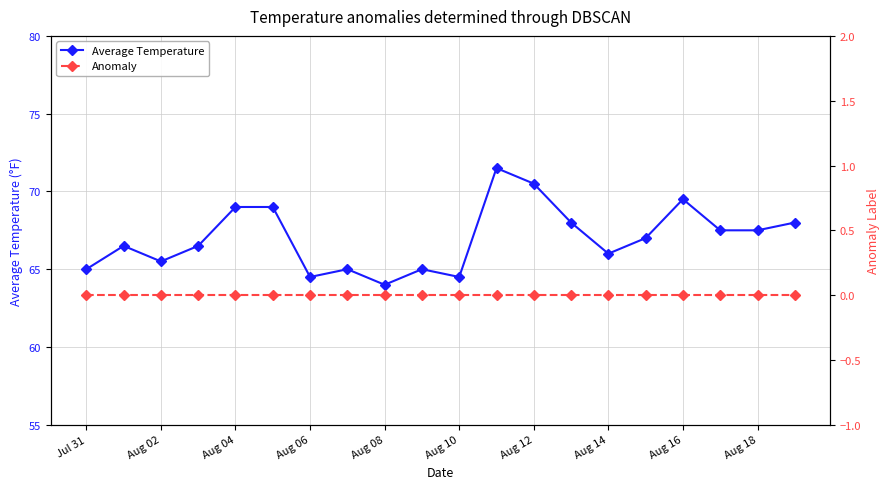

What is the difference between the second highest and second lowest values in the Average Temperature series?

6.0